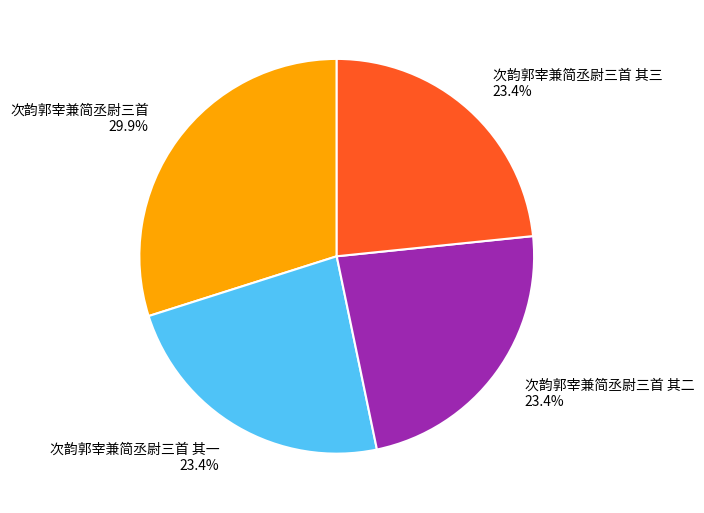

Count the number of slices in the pie.

4